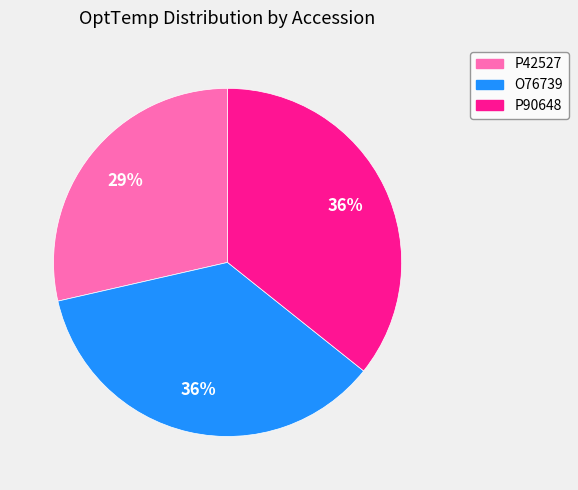

What is the ratio of the value at P42527 to the value at P90648?

0.8